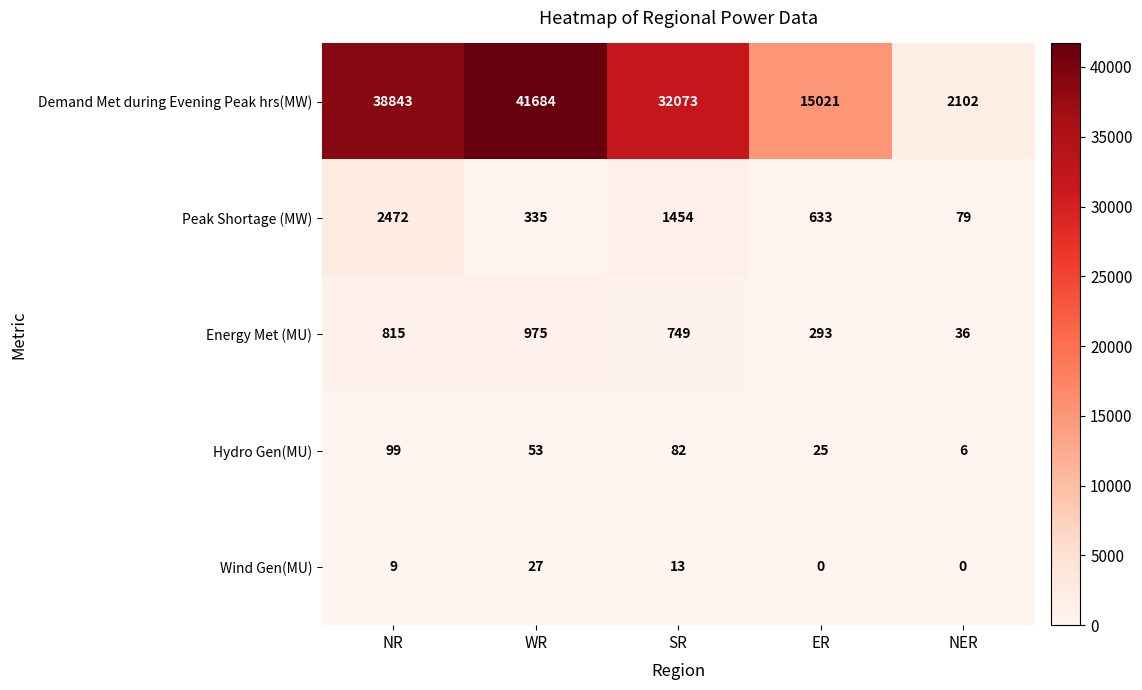

At which category is the sum across all series the highest?

WR